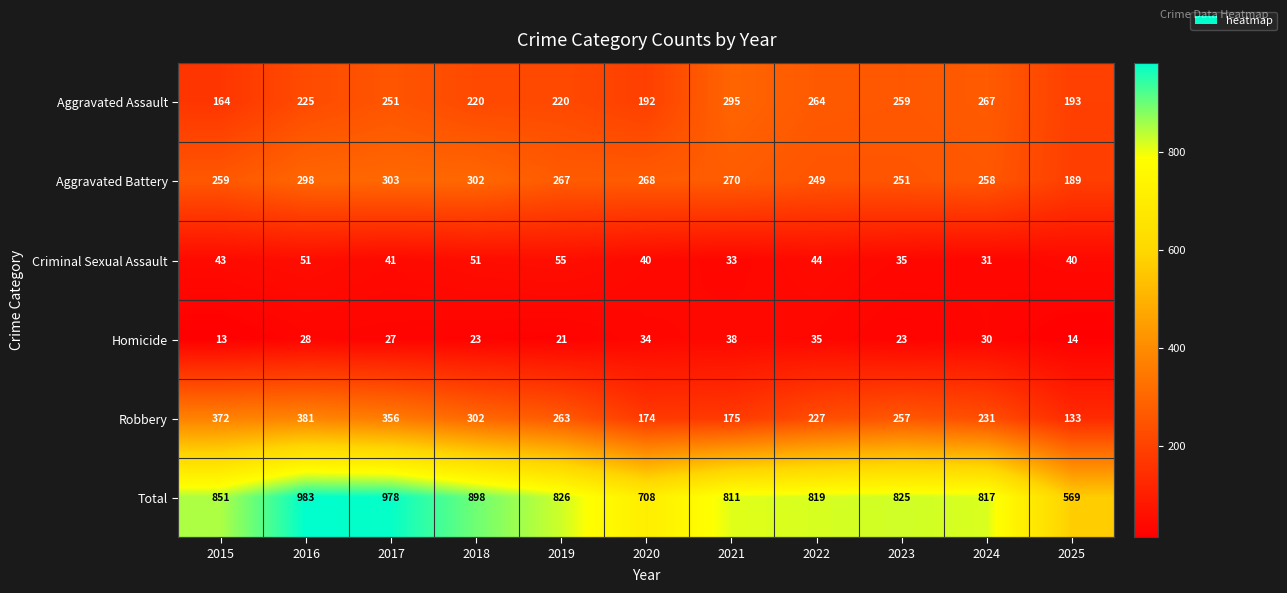

What is the spread (max minus min) of values at 2018?

875